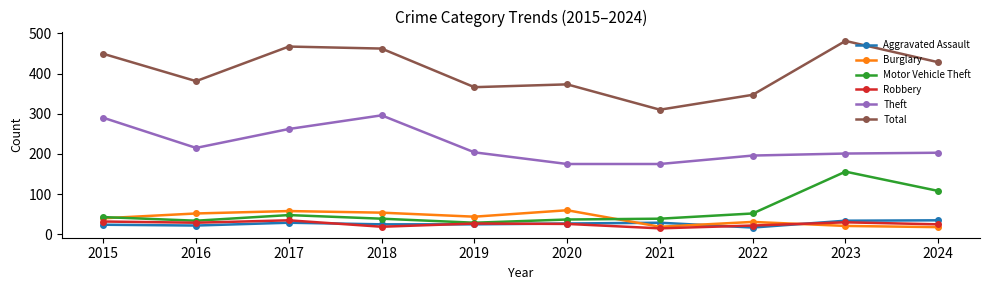

What is the sum of the Burglary values at 2017 and 2023?

79